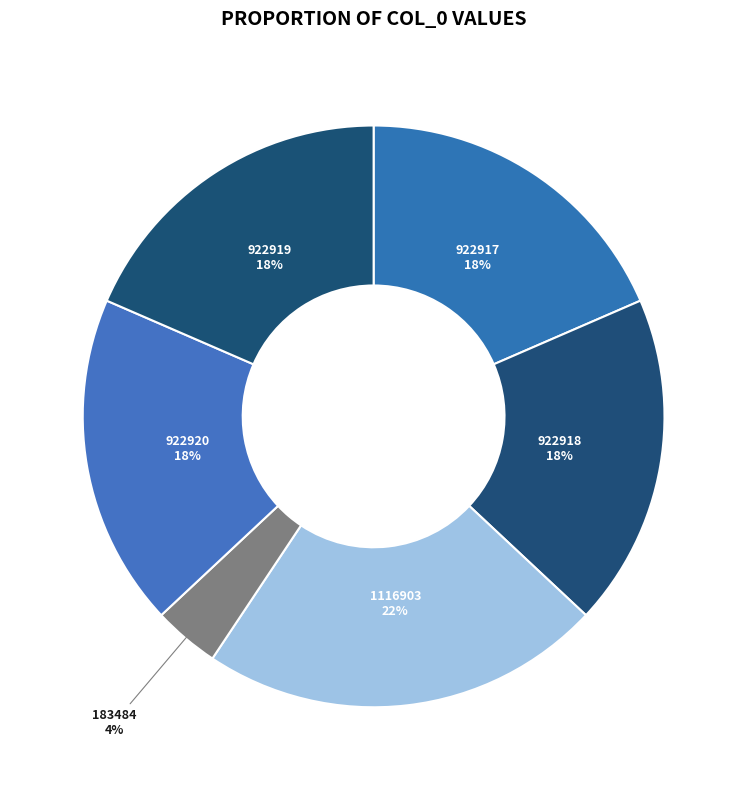

Count the number of slices in the pie.

6